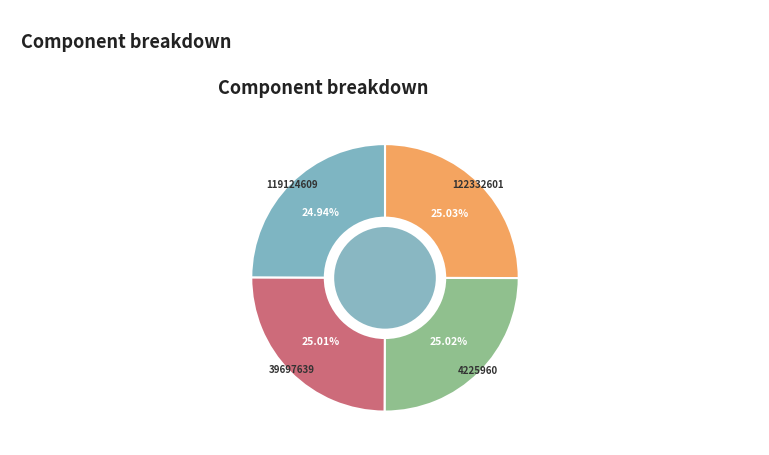

To the nearest percent, what percentage of the pie is 39697639?

25%